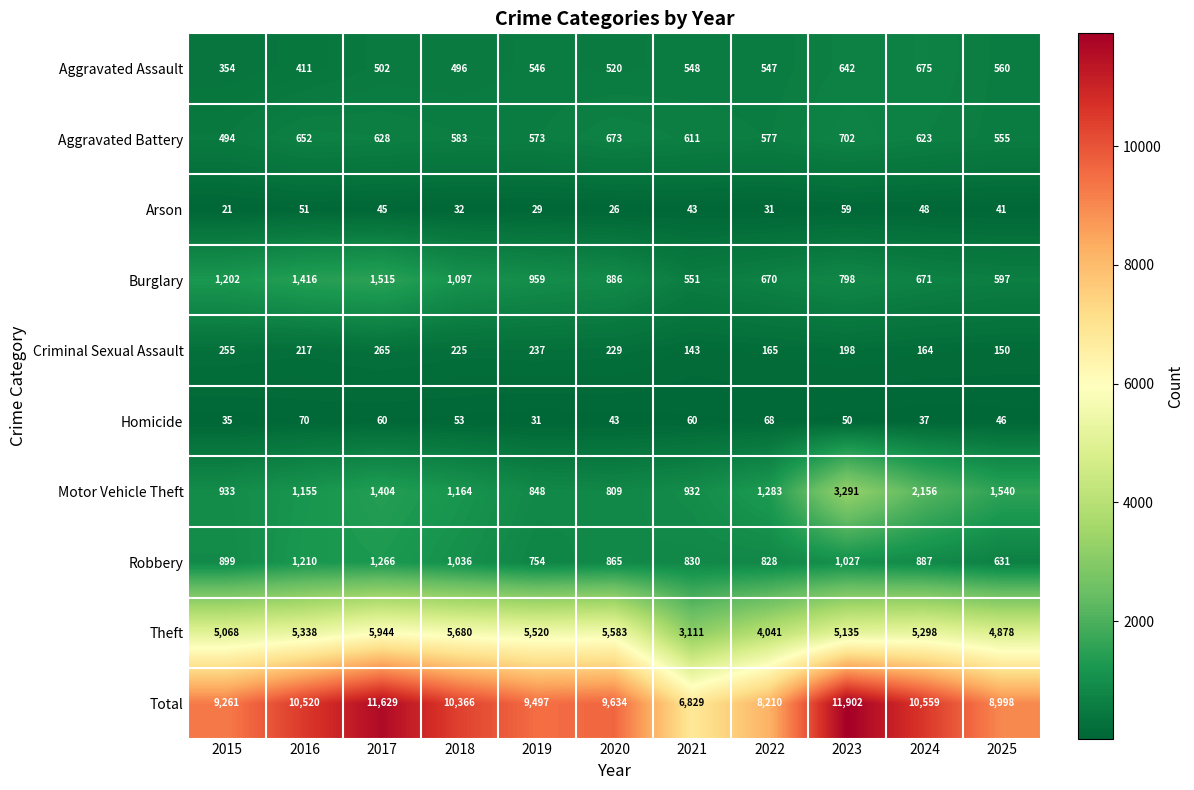

Which label corresponds to the largest value in the chart?

2023